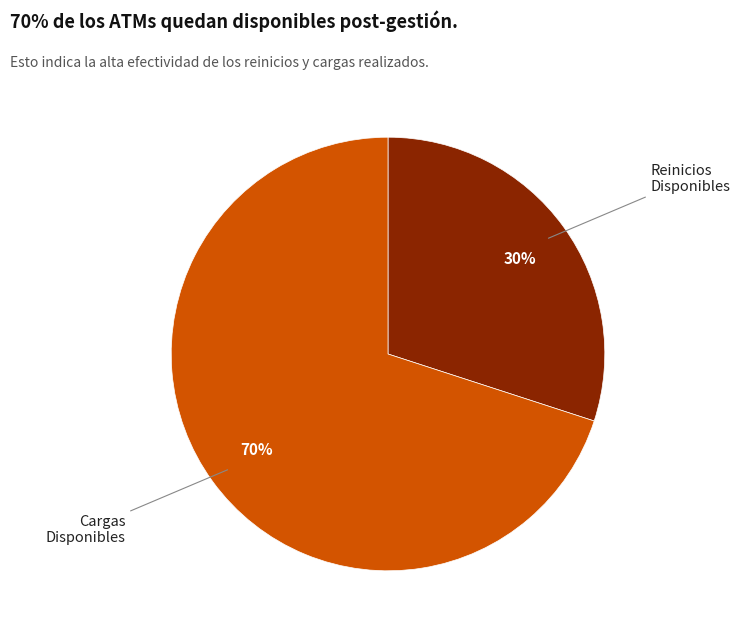

How many segments does this pie chart have?

2